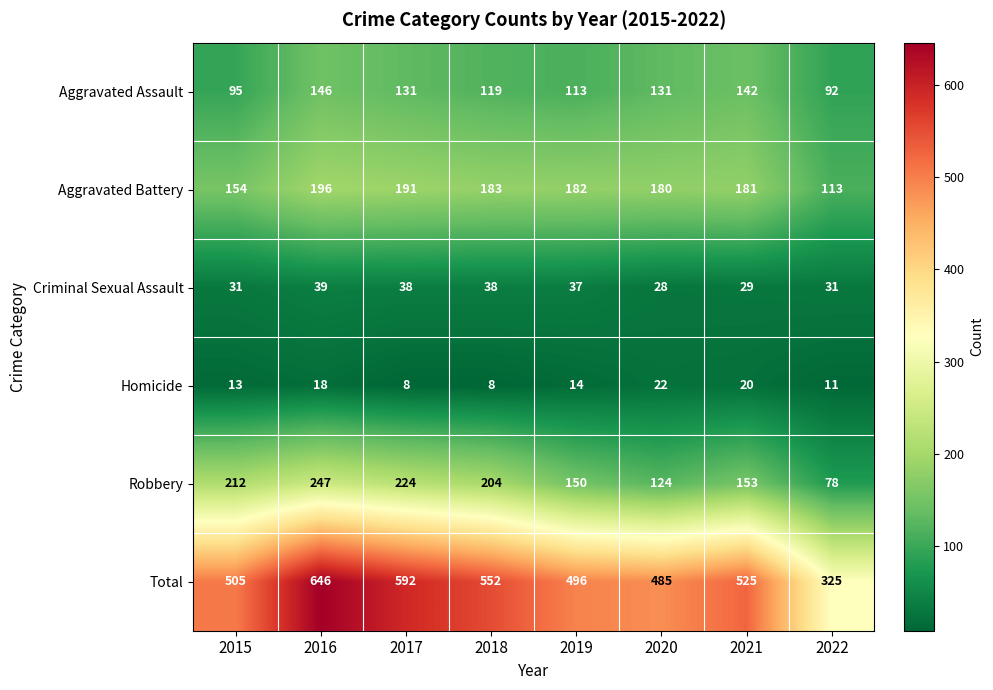

The value of Aggravated Assault at 2021 is 142. True or false?

True